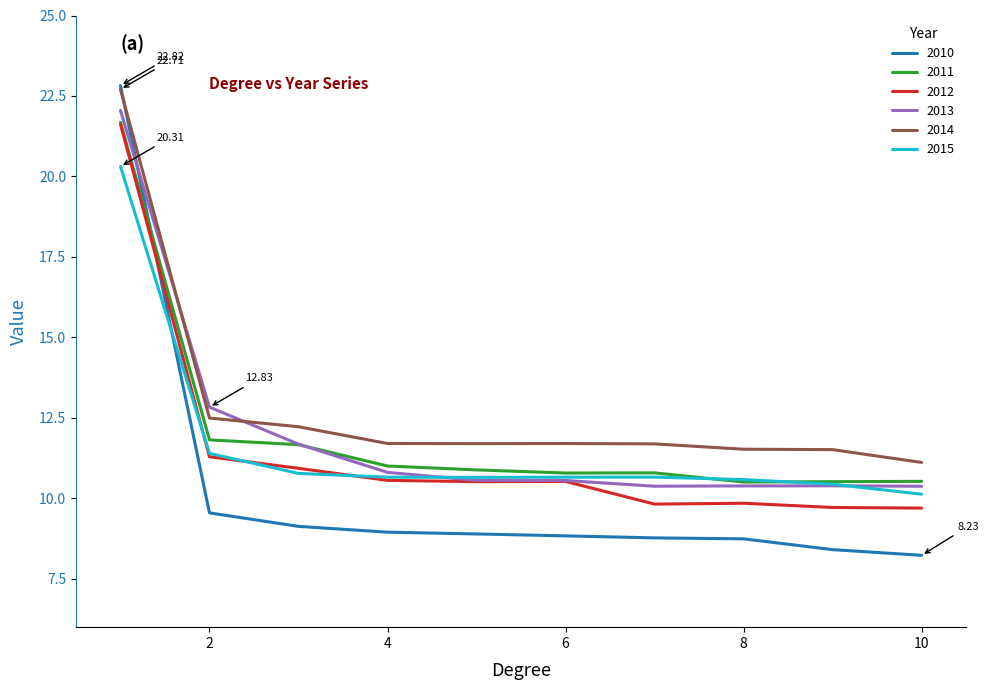

At how many categories does at least one series exceed 8?

10